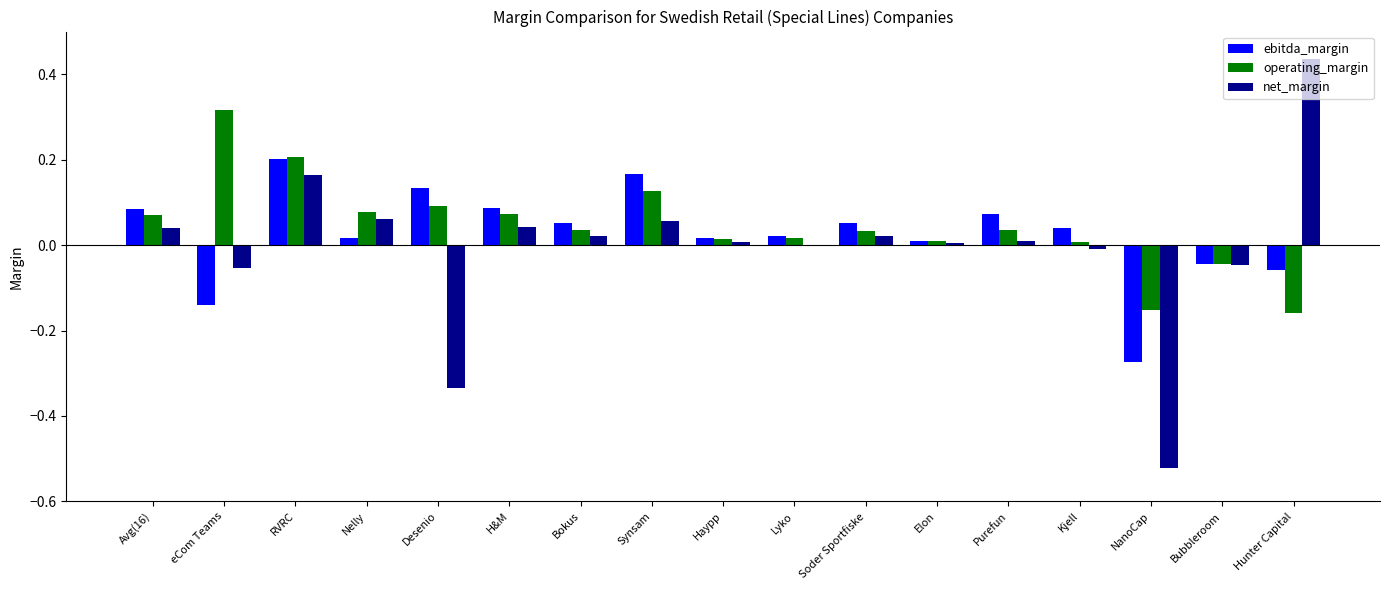

True or false: ebitda_margin has a value of -0.2 at eCom Teams.

False